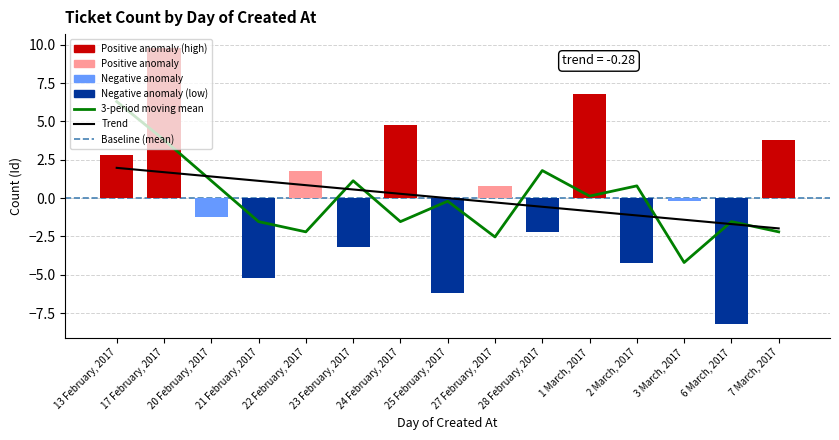

What position from the left is 2 March, 2017?

12